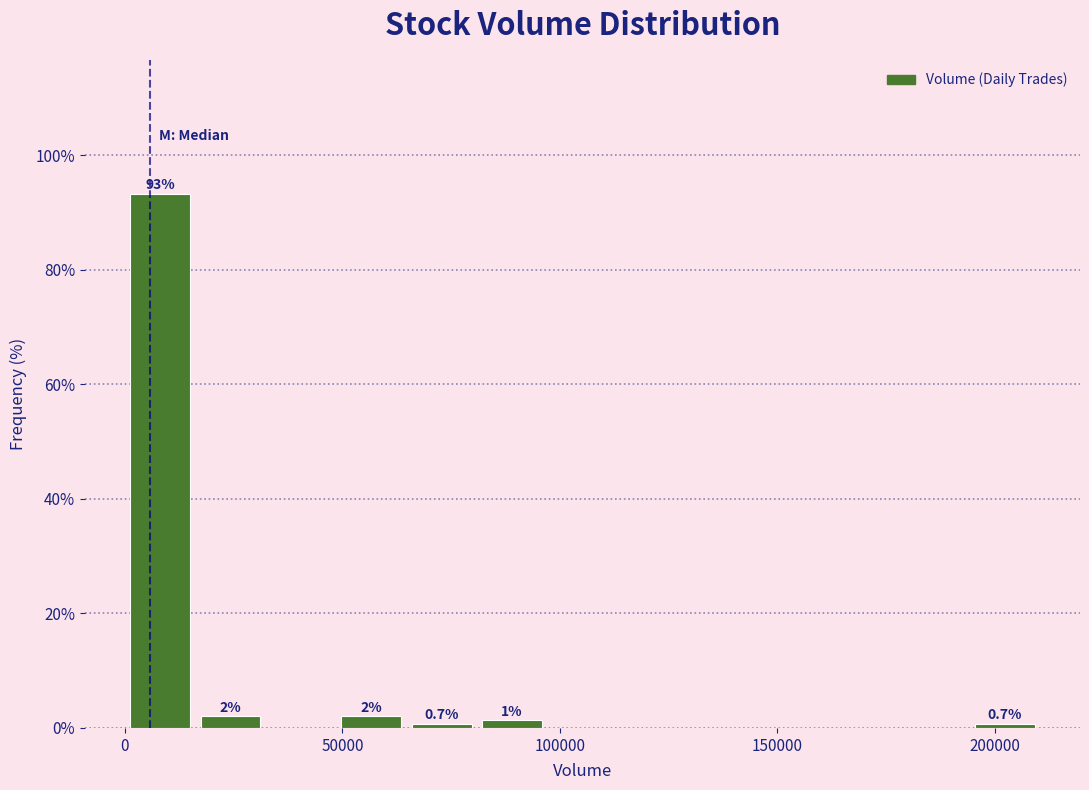

Read against the x-axis, roughly where is the centre of the tallest bar?

10000